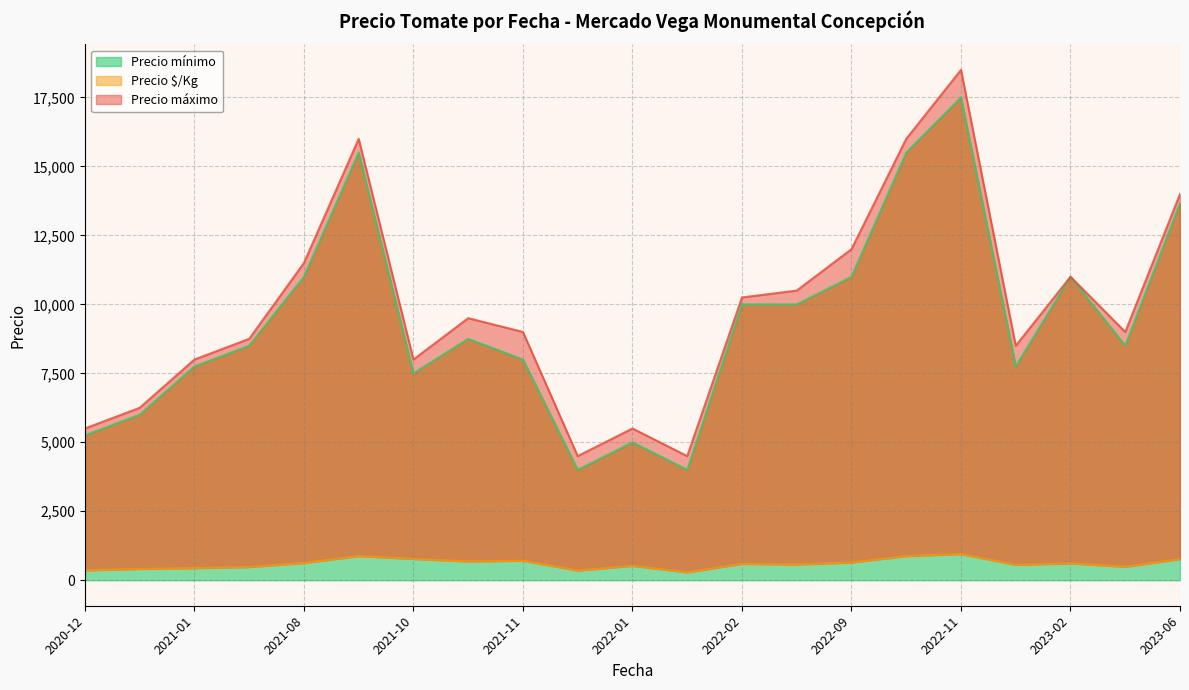

What is the lowest value of the Precio mínimo series?

4000.0